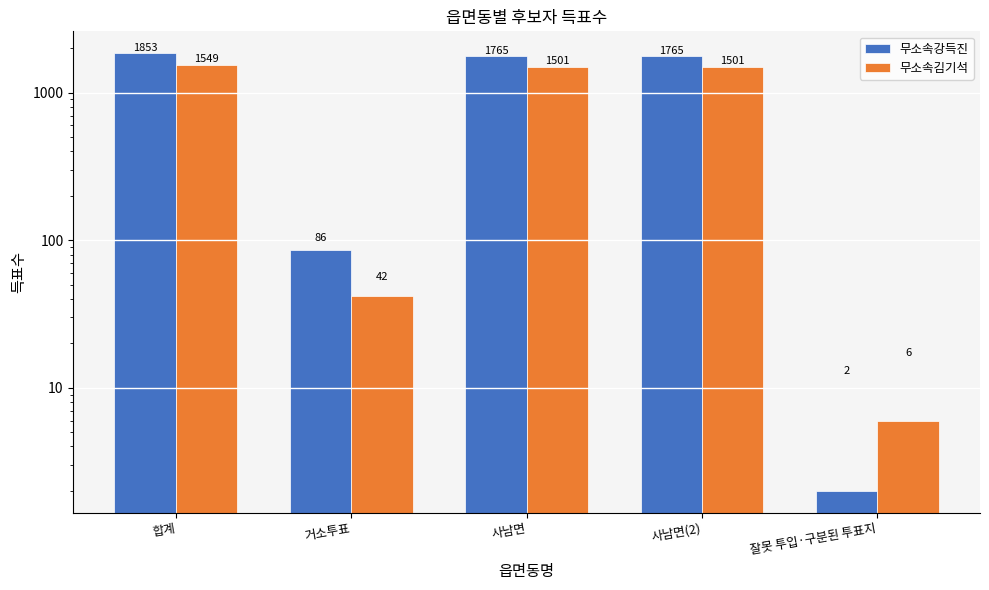

Reading right to left, what are all the values shown in this chart?

무소속강득진: 잘못 투입·구분된 투표지=2	사남면(2)=1765	사남면=1765	거소투표=86	합계=1853
무소속김기석: 잘못 투입·구분된 투표지=6	사남면(2)=1501	사남면=1501	거소투표=42	합계=1549